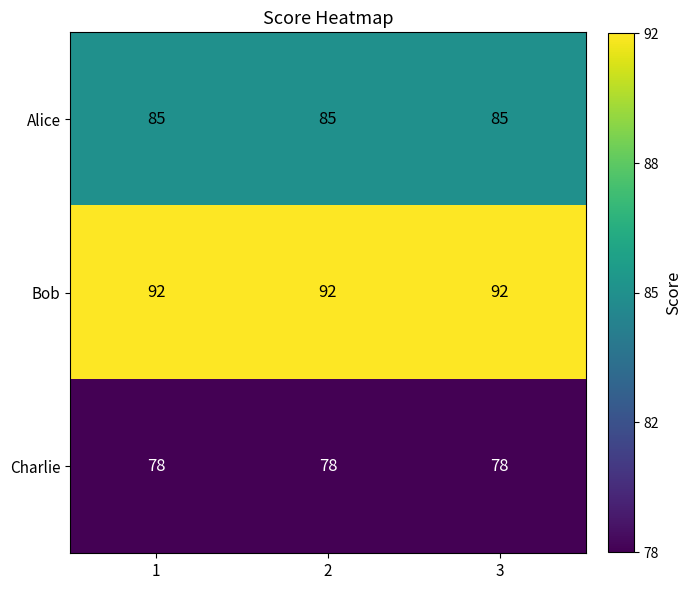

Rank the series at 2 from highest to lowest value.

Bob, Alice, Charlie